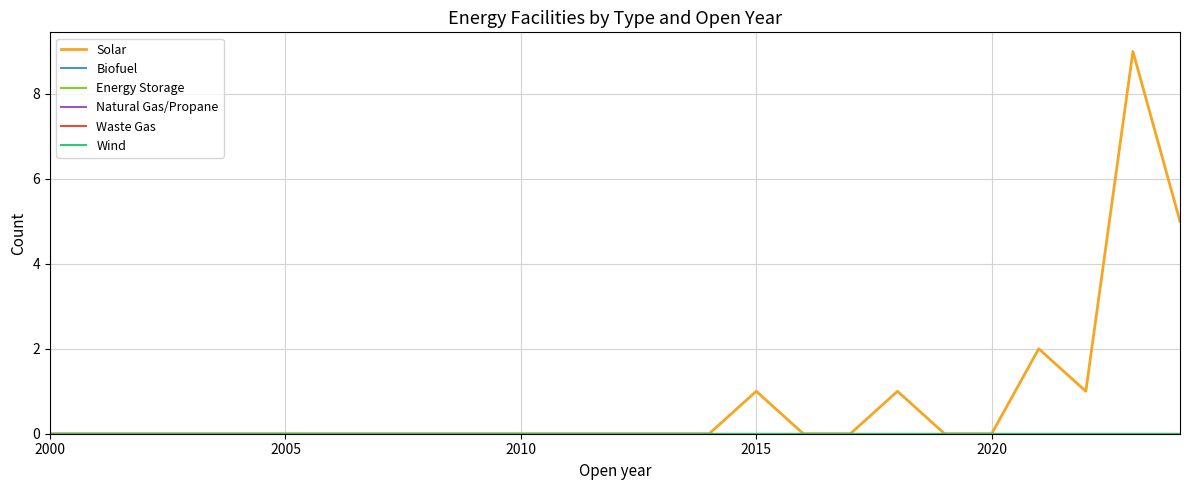

True or false: Wind and Waste Gas cross at least once.

False